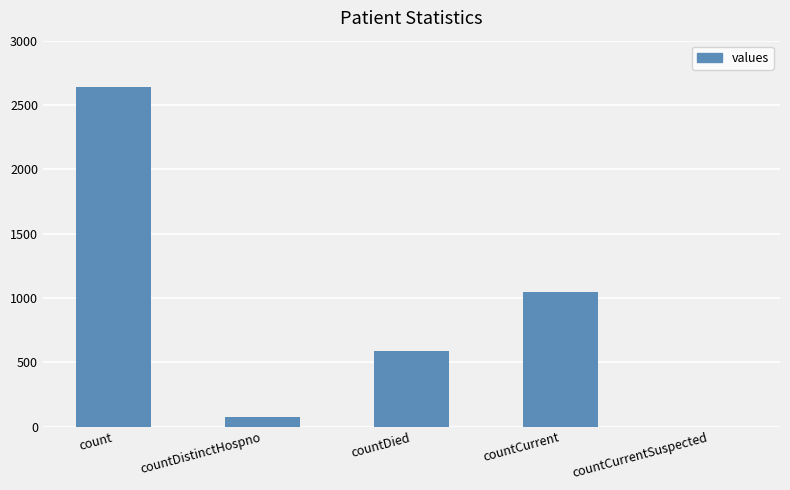

Reading left to right, list all the values displayed in this chart.

count=2641	countDistinctHospno=74	countDied=586	countCurrent=1044	countCurrentSuspected=0